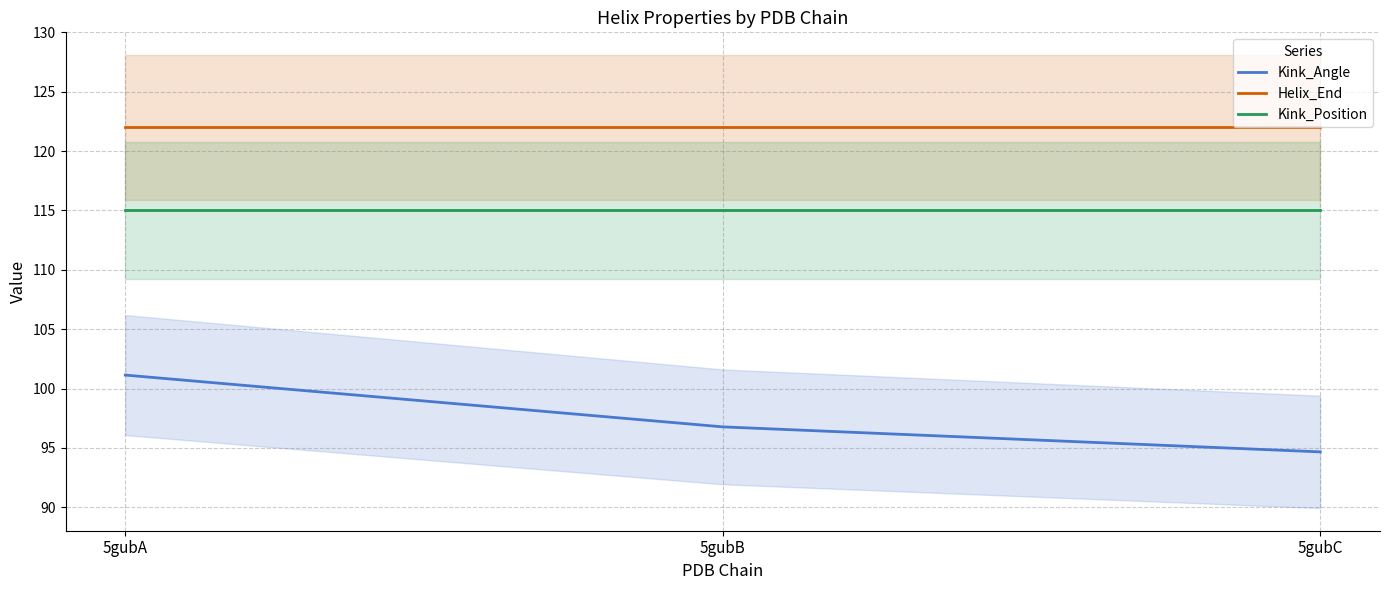

Rank the series by their average value, from highest to lowest.

Helix_End, Kink_Position, Kink_Angle